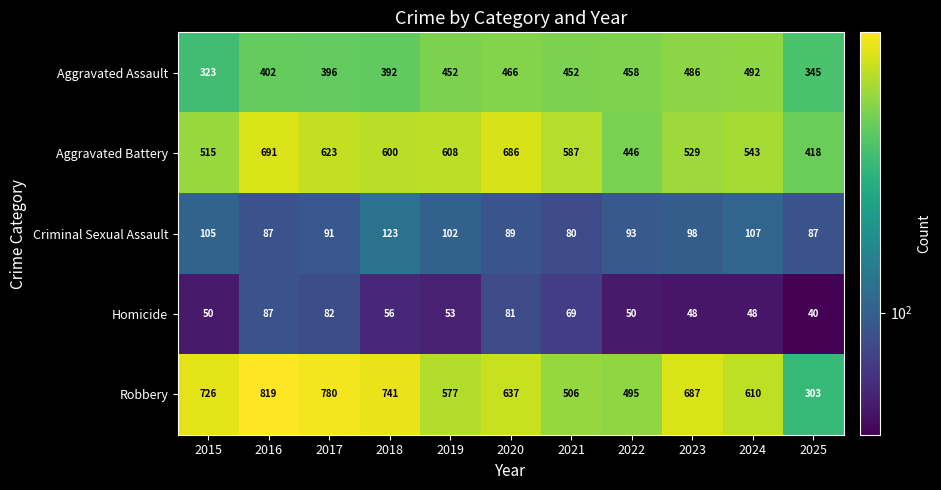

What is the difference between the highest and lowest values at 2023?

639